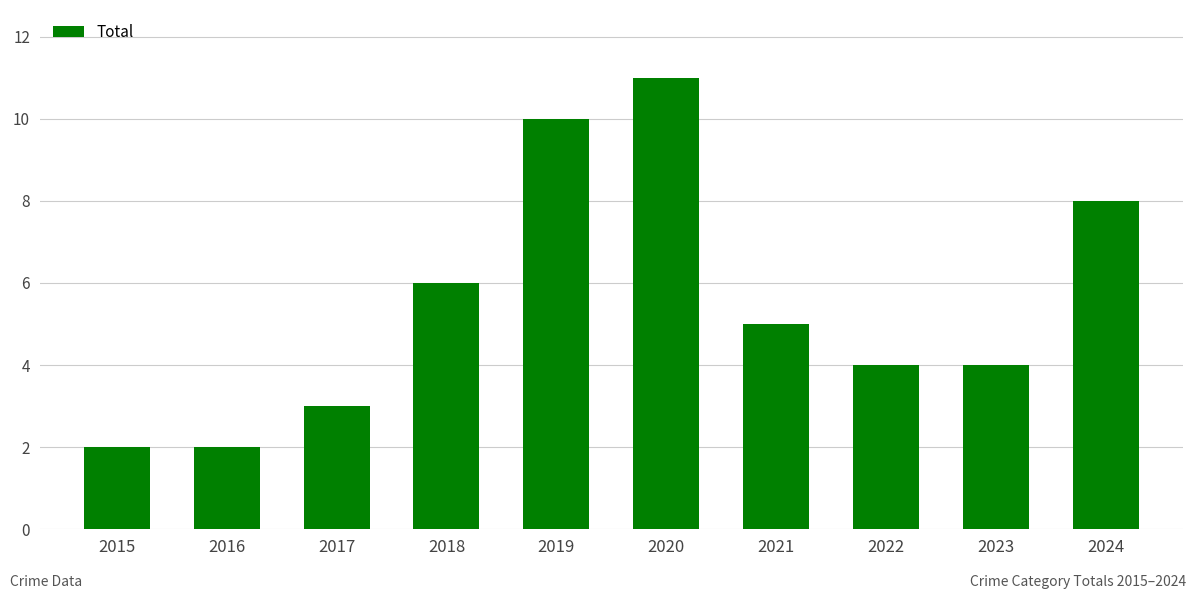

Does the chart contain stacked bars?

No